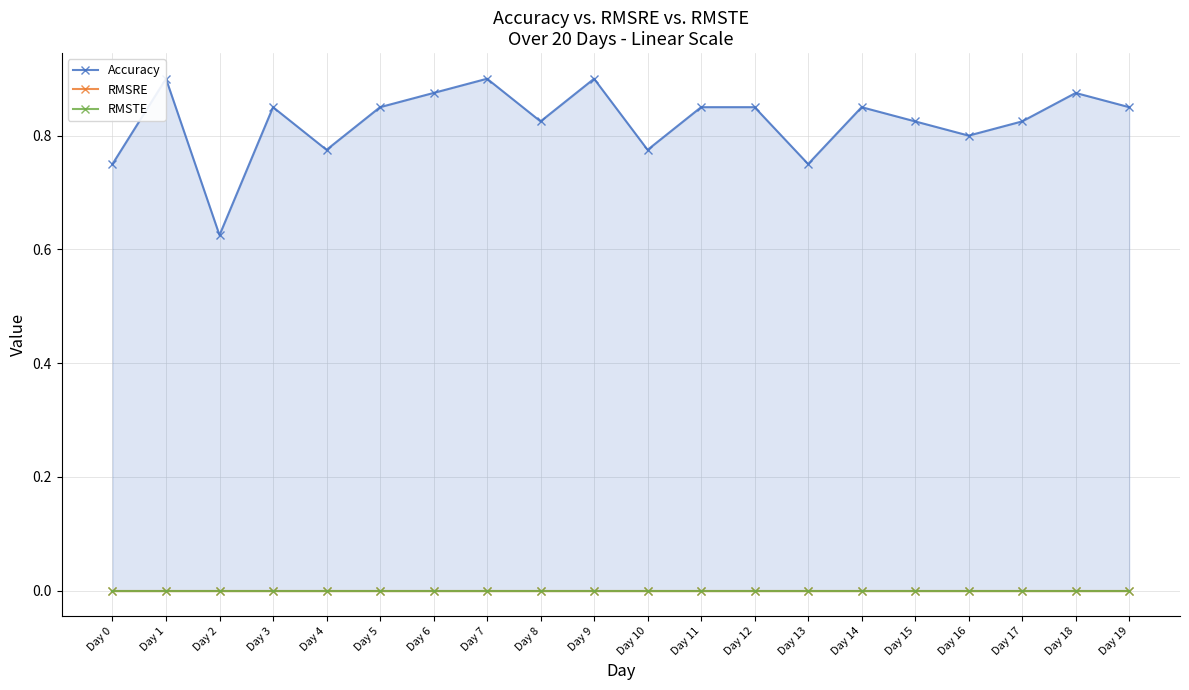

True or false: RMSRE has more than 0 interior local peaks.

False